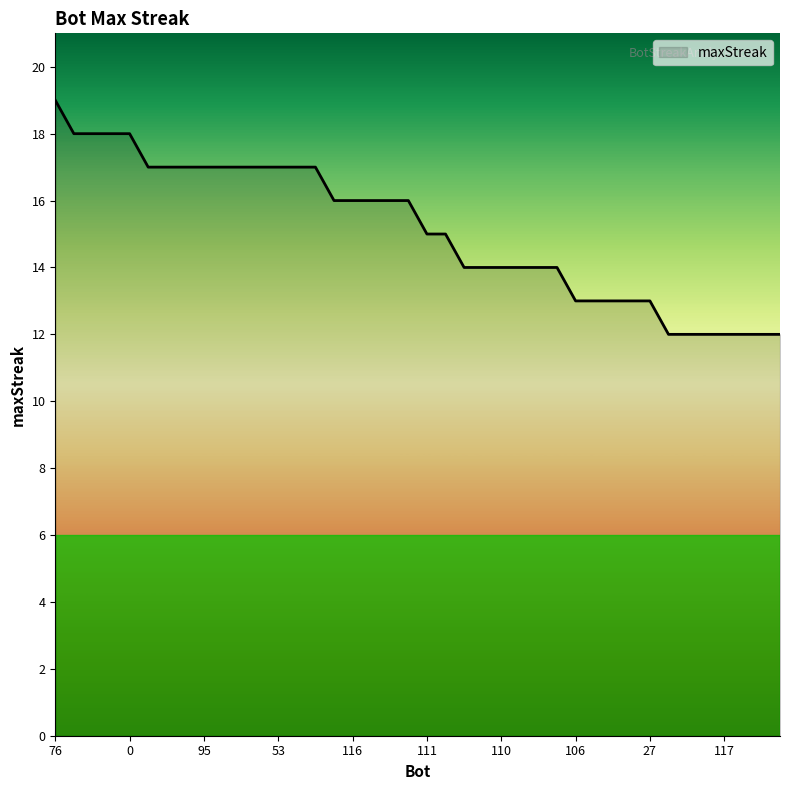

What is the minimum value shown in the chart?

12